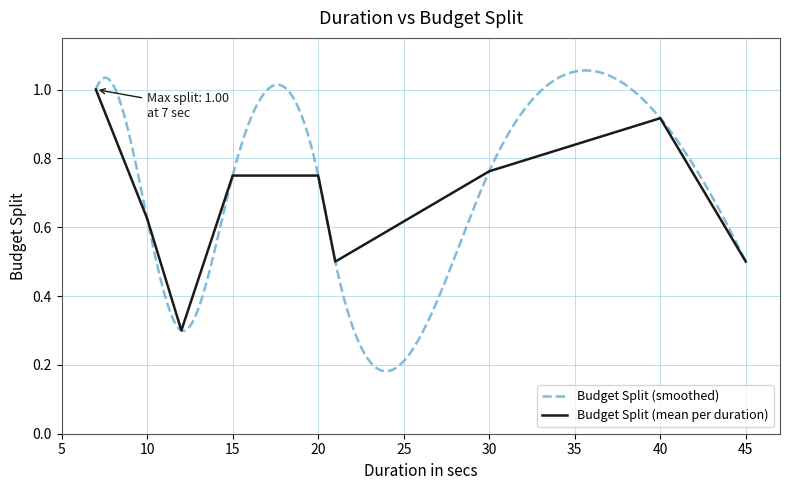

True or false: the data shows 1.7 at 7.

False